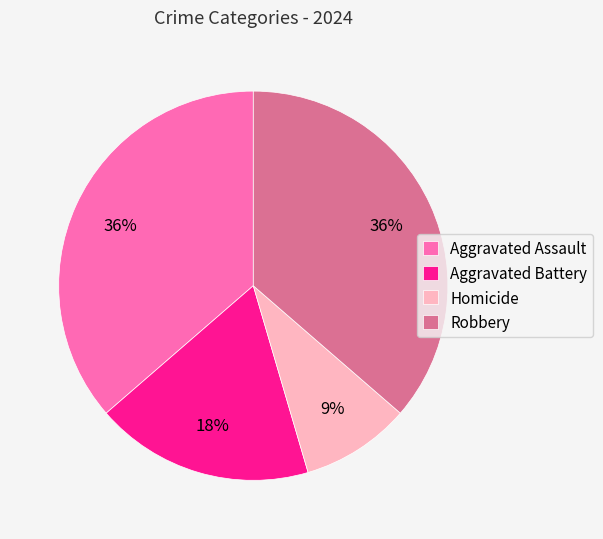

True or false: Robbery accounts for 24% of the total.

False